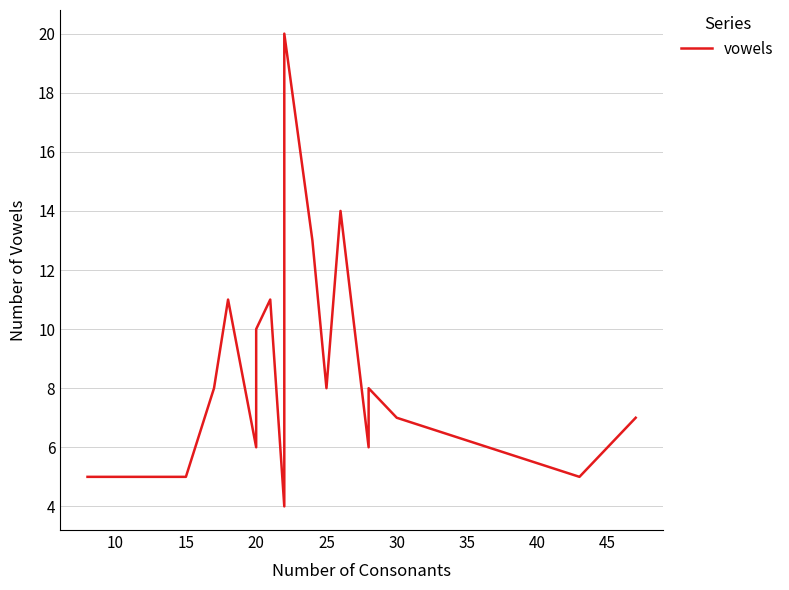

What is the approximate value at 25, to the nearest 10?

10